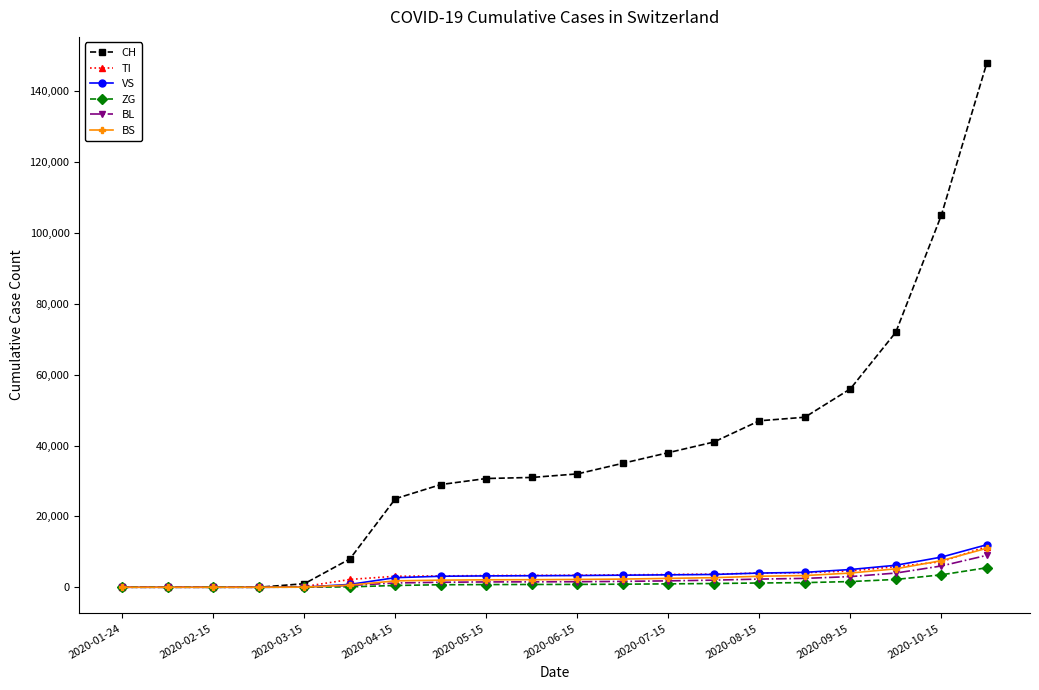

What is the highest value of the BS series?

11000